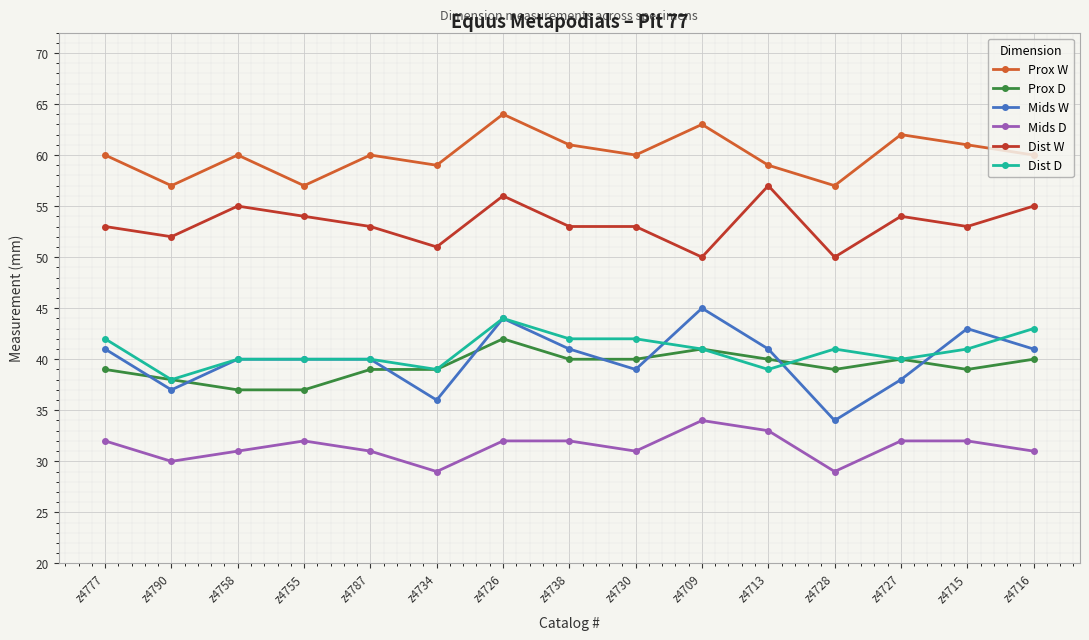

Is the value of Mids D at z4728 greater than the value of Prox D at z4728?

No